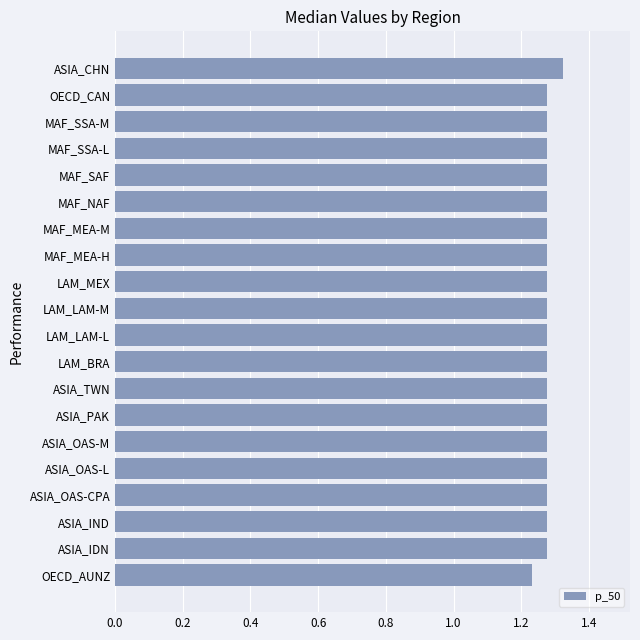

What is the ratio of the value at ASIA_IDN to the value at MAF_SAF?

1.0